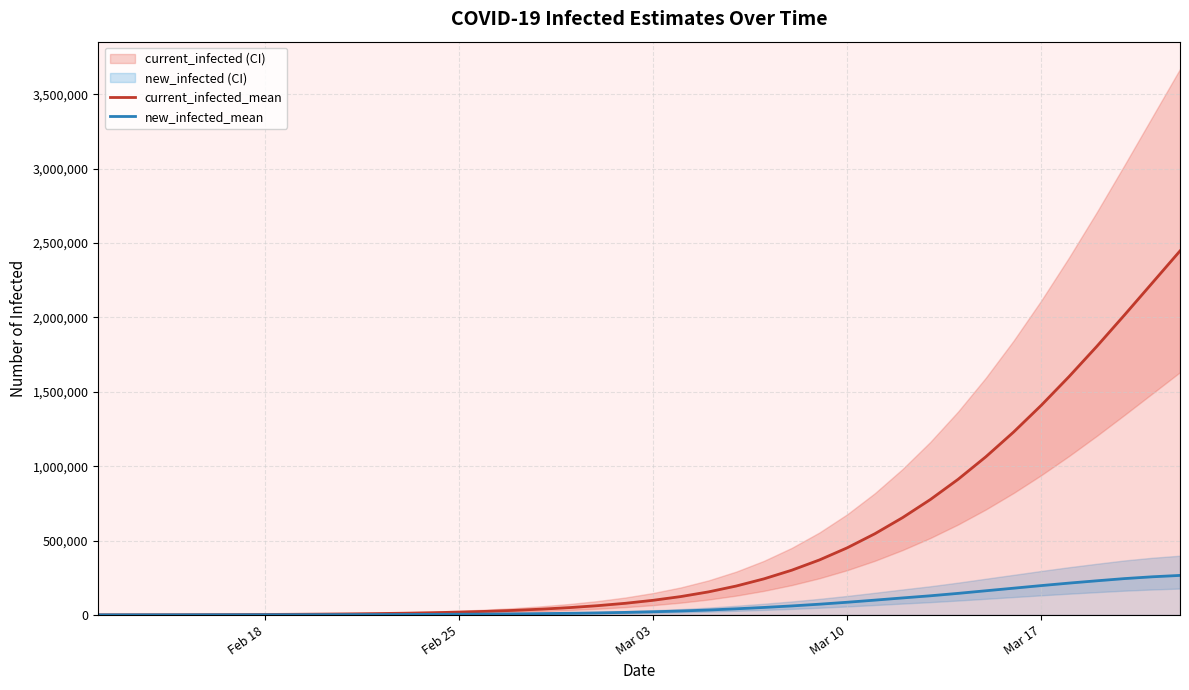

What is the highest value of the current_infected_mean series?

2447640.0